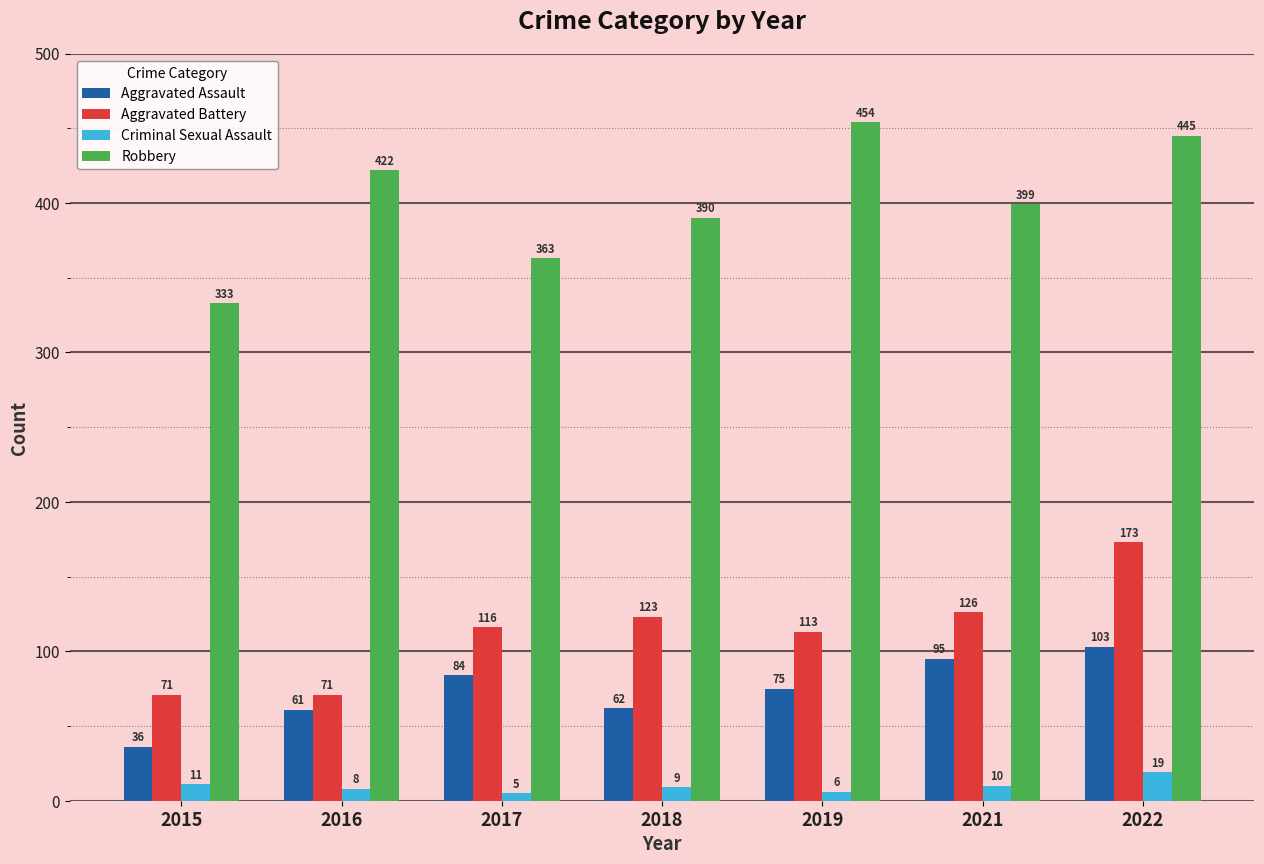

Which series has the largest total across all categories?

Robbery